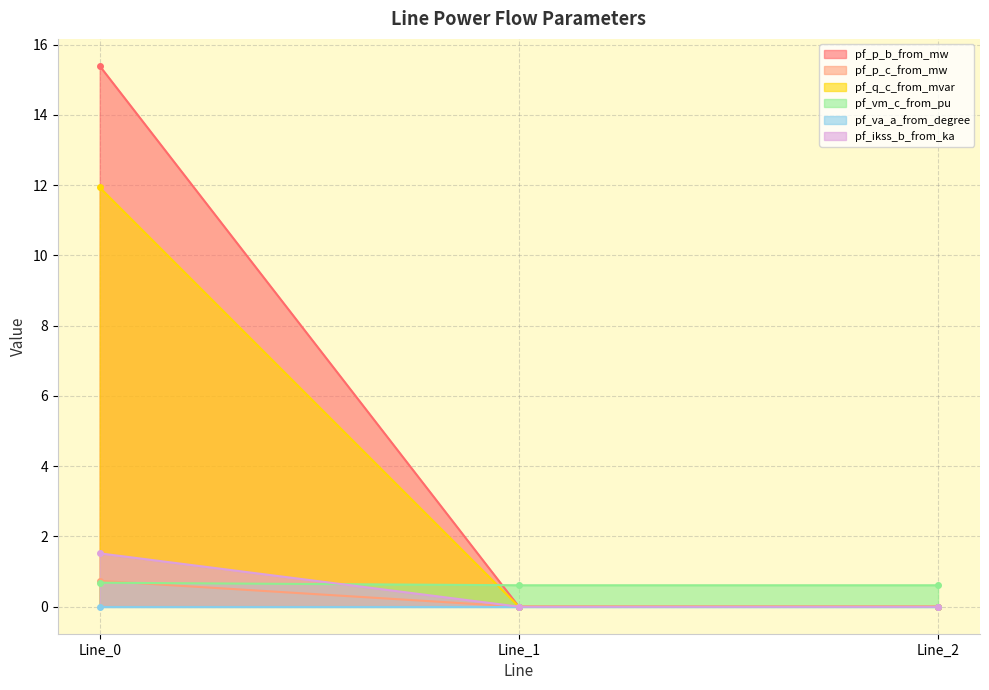

What is the maximum value for pf_ikss_b_from_ka?

1.5